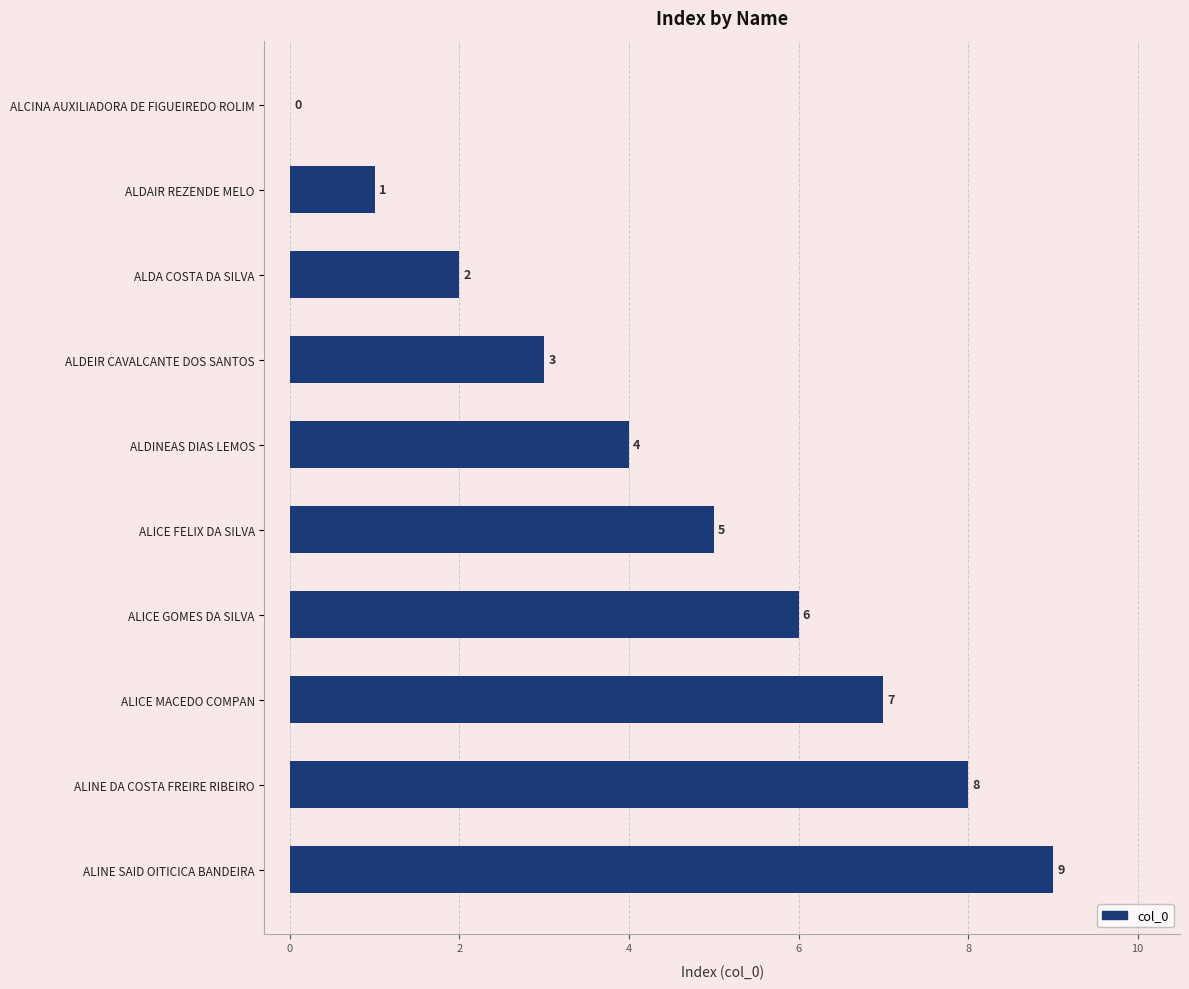

At which label is the value closest to 4?

ALDINEAS DIAS LEMOS